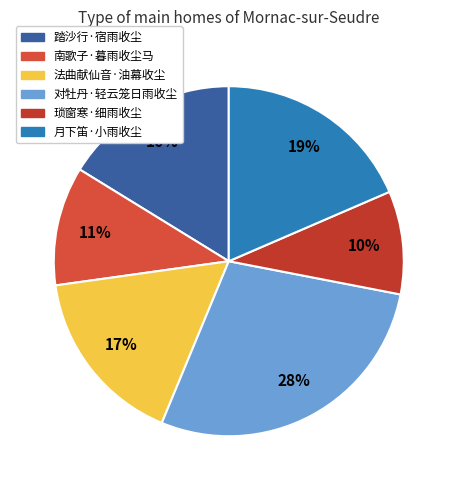

True or false: 琐窗寒·细雨收尘 accounts for 10% of the total.

True